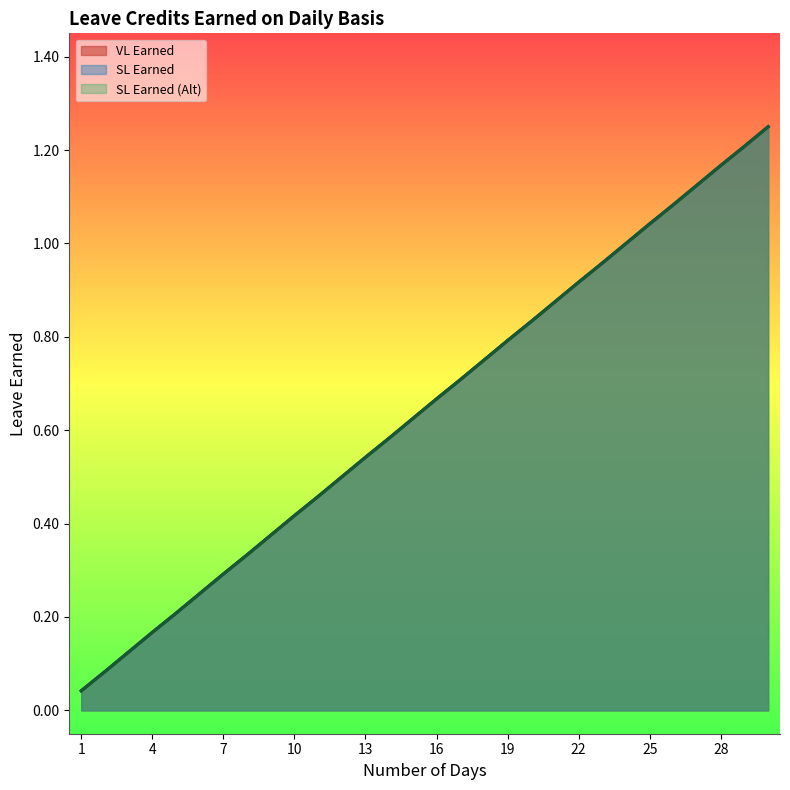

What is the value of the SL Earned point at the 24th from the left?

1.0